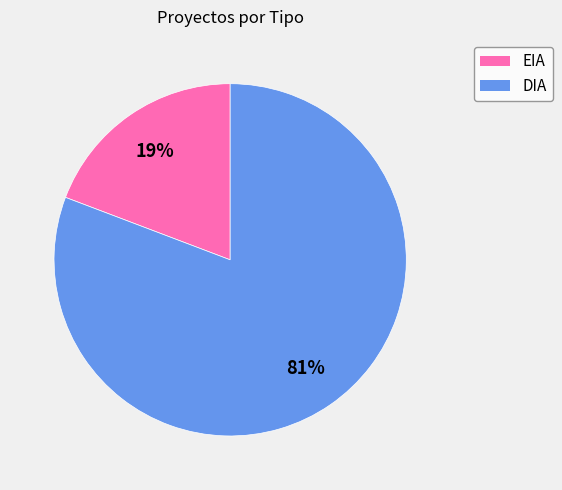

What percentage is the DIA slice, to the nearest percent?

81%